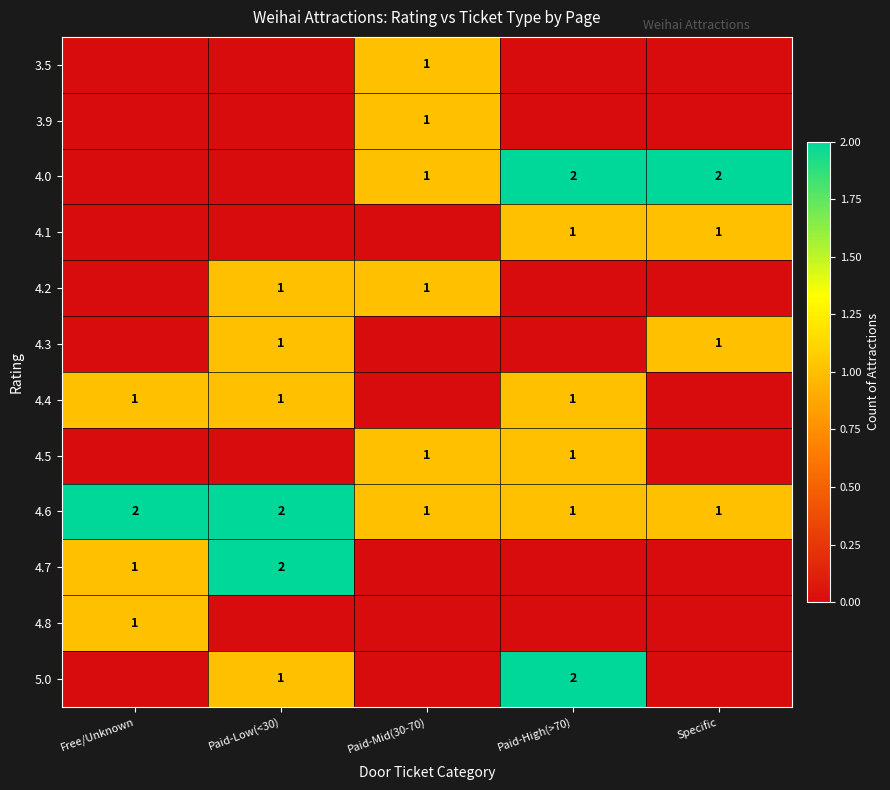

What is the greatest value displayed?

2